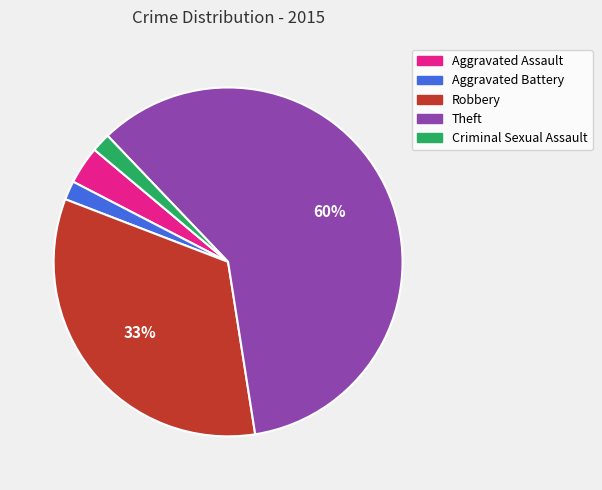

To the nearest percent, what portion does Aggravated Battery represent?

2%